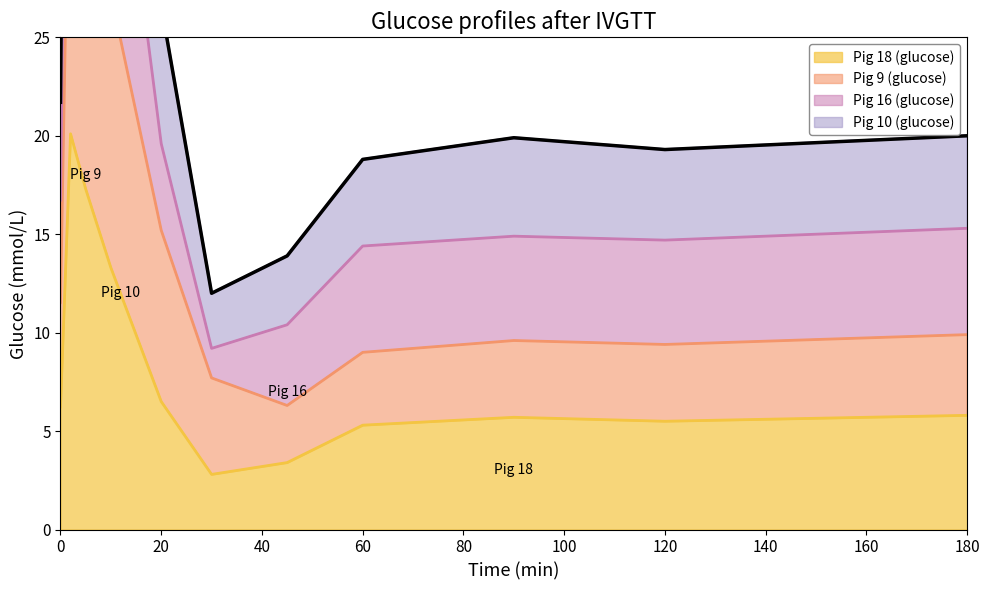

True or false: Pig 18 (glucose) has a value of 5.8 at 180.

True